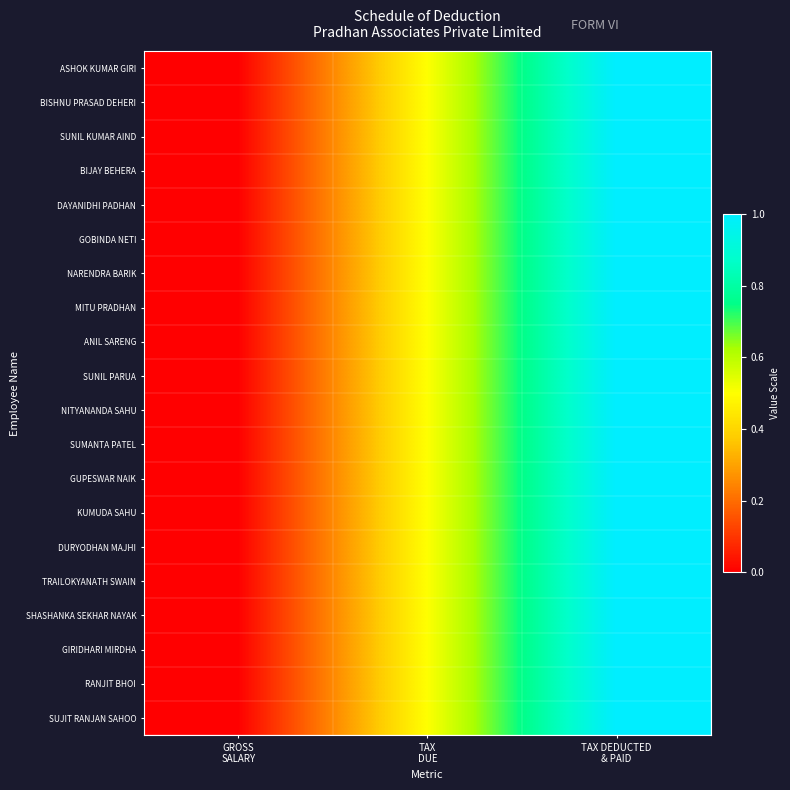

Reading left to right, extract all data points from this chart.

ASHOK KUMAR GIRI: GROSS
SALARY=0.0	TAX
DUE=0.5	TAX DEDUCTED
& PAID=1.0
BISHNU PRASAD DEHERI: GROSS
SALARY=0.0	TAX
DUE=0.5	TAX DEDUCTED
& PAID=1.0
SUNIL KUMAR AIND: GROSS
SALARY=0.0	TAX
DUE=0.5	TAX DEDUCTED
& PAID=1.0
BIJAY BEHERA: GROSS
SALARY=0.0	TAX
DUE=0.5	TAX DEDUCTED
& PAID=1.0
DAYANIDHI PADHAN: GROSS
SALARY=0.0	TAX
DUE=0.5	TAX DEDUCTED
& PAID=1.0
GOBINDA NETI: GROSS
SALARY=0.0	TAX
DUE=0.5	TAX DEDUCTED
& PAID=1.0
NARENDRA BARIK: GROSS
SALARY=0.0	TAX
DUE=0.5	TAX DEDUCTED
& PAID=1.0
MITU PRADHAN: GROSS
SALARY=0.0	TAX
DUE=0.5	TAX DEDUCTED
& PAID=1.0
ANIL SARENG: GROSS
SALARY=0.0	TAX
DUE=0.5	TAX DEDUCTED
& PAID=1.0
SUNIL PARUA: GROSS
SALARY=0.0	TAX
DUE=0.5	TAX DEDUCTED
& PAID=1.0
NITYANANDA SAHU: GROSS
SALARY=0.0	TAX
DUE=0.5	TAX DEDUCTED
& PAID=1.0
SUMANTA PATEL: GROSS
SALARY=0.0	TAX
DUE=0.5	TAX DEDUCTED
& PAID=1.0
GUPESWAR NAIK: GROSS
SALARY=0.0	TAX
DUE=0.5	TAX DEDUCTED
& PAID=1.0
KUMUDA SAHU: GROSS
SALARY=0.0	TAX
DUE=0.5	TAX DEDUCTED
& PAID=1.0
DURYODHAN MAJHI: GROSS
SALARY=0.0	TAX
DUE=0.5	TAX DEDUCTED
& PAID=1.0
TRAILOKYANATH SWAIN: GROSS
SALARY=0.0	TAX
DUE=0.5	TAX DEDUCTED
& PAID=1.0
SHASHANKA SEKHAR NAYAK: GROSS
SALARY=0.0	TAX
DUE=0.5	TAX DEDUCTED
& PAID=1.0
GIRIDHARI MIRDHA: GROSS
SALARY=0.0	TAX
DUE=0.5	TAX DEDUCTED
& PAID=1.0
RANJIT BHOI: GROSS
SALARY=0.0	TAX
DUE=0.5	TAX DEDUCTED
& PAID=1.0
SUJIT RANJAN SAHOO: GROSS
SALARY=0.0	TAX
DUE=0.5	TAX DEDUCTED
& PAID=1.0